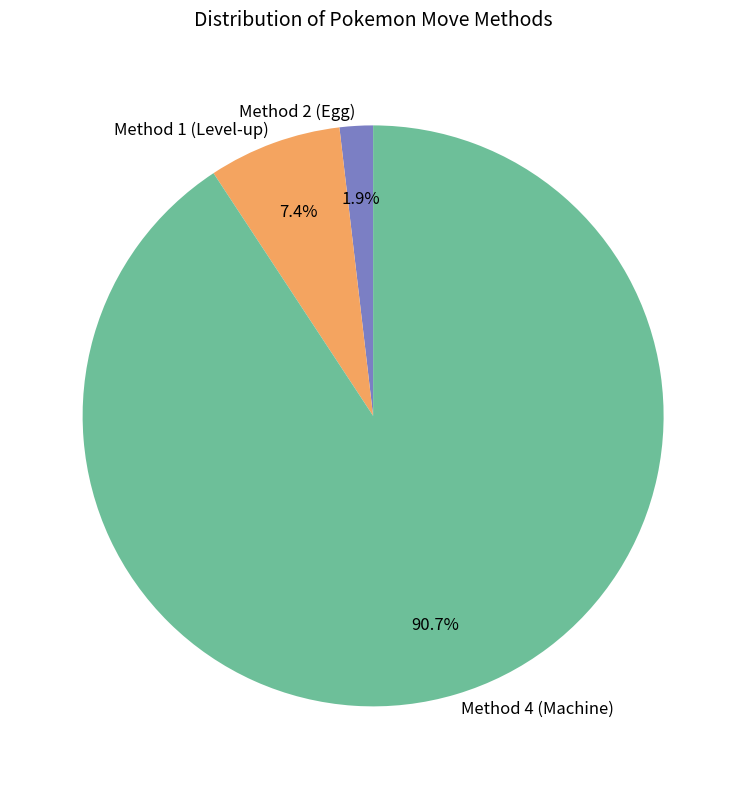

Which slice is the largest?

Method 4 (Machine)